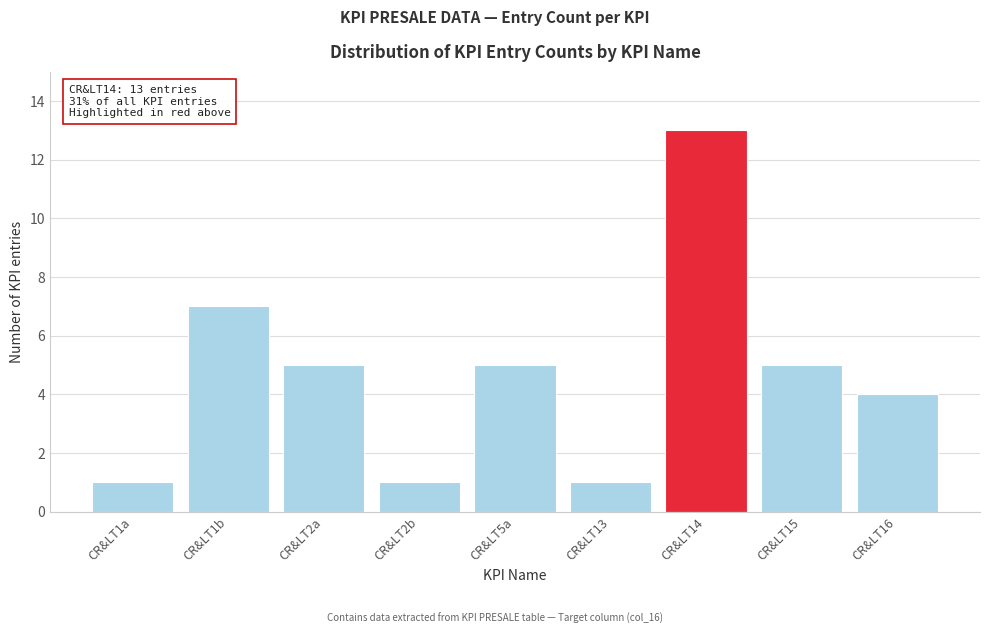

Reading left to right, list all the values displayed in this chart.

CR&LT1a=1	CR&LT1b=7	CR&LT2a=5	CR&LT2b=1	CR&LT5a=5	CR&LT13=1	CR&LT14=13	CR&LT15=5	CR&LT16=4